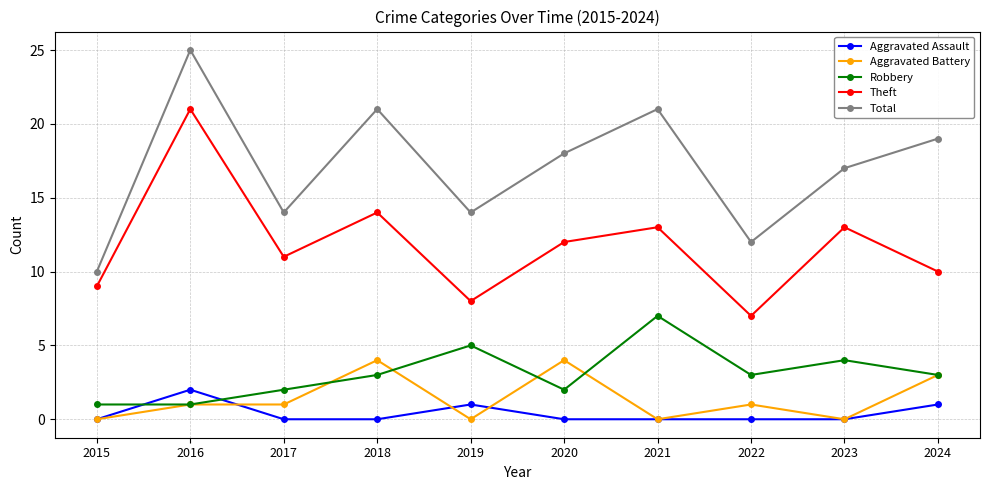

At which category is the sum across all series the highest?

2016